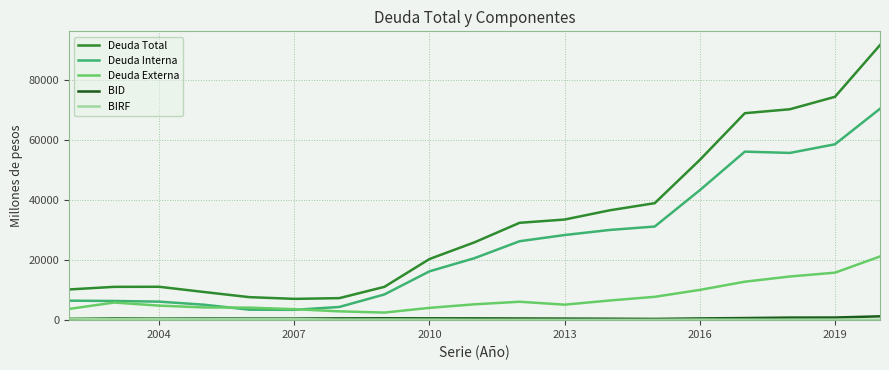

What is the lowest value of the Deuda Externa series?

2530